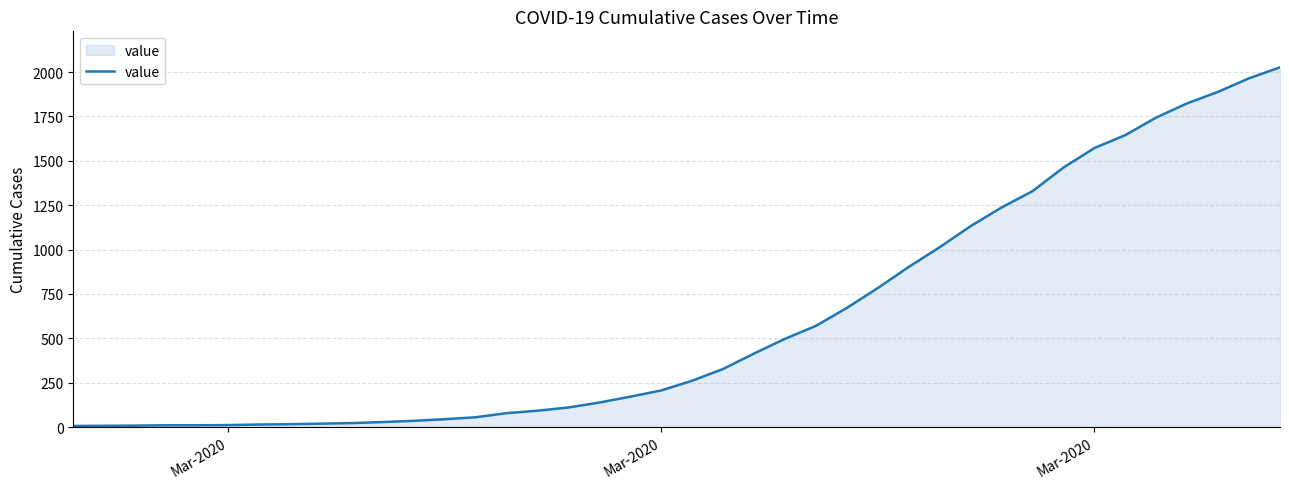

What is the greatest value displayed?

2027